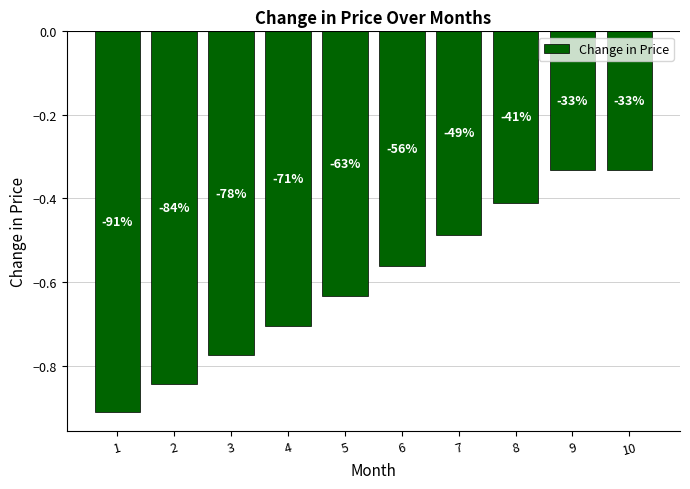

What is the value of the 1st bar from the left?

-0.9